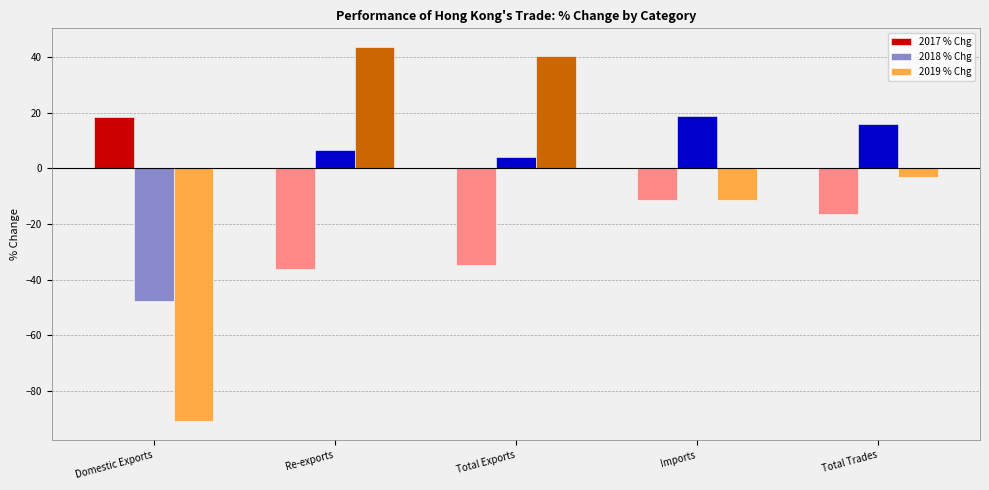

Rank the categories by 2019 % Chg value from lowest to highest.

Domestic Exports, Imports, Total Trades, Total Exports, Re-exports